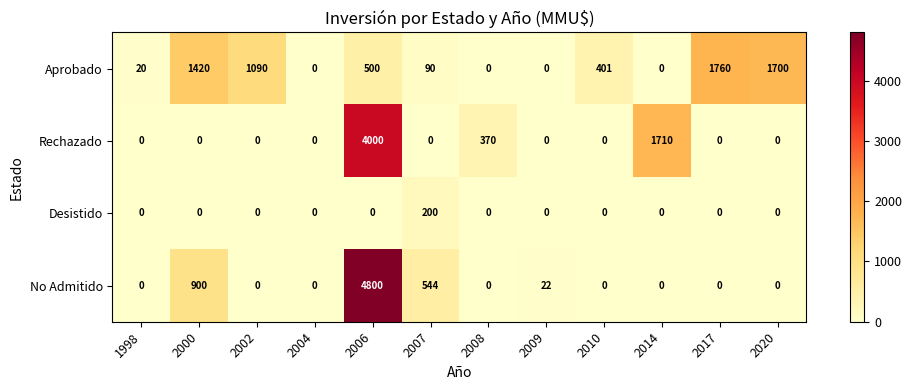

What is the maximum value shown in the chart?

4800